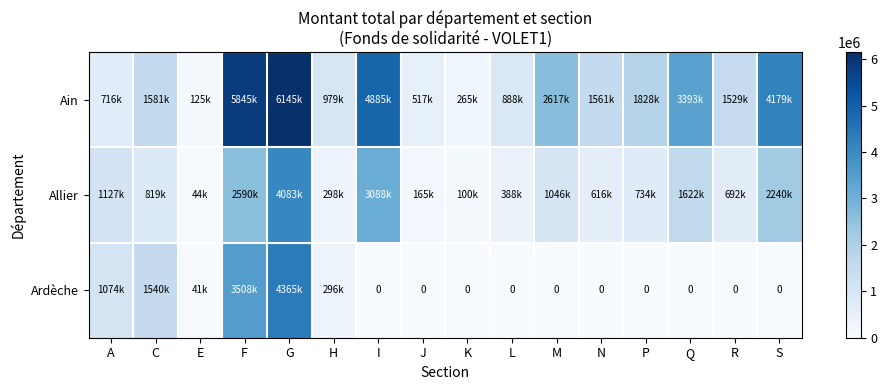

What is the lowest value of the Ain series?

125704